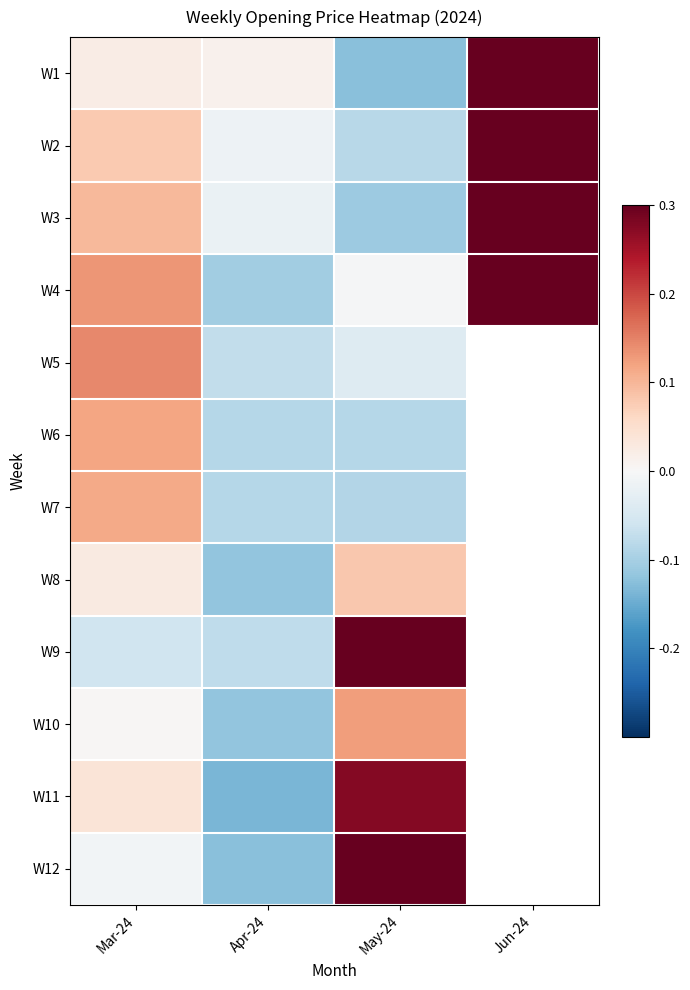

At which category does the chart reach its minimum across all series?

Apr-24